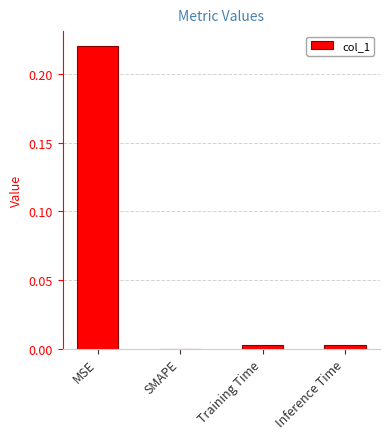

True or false: the data shows 0.1 at MSE.

False